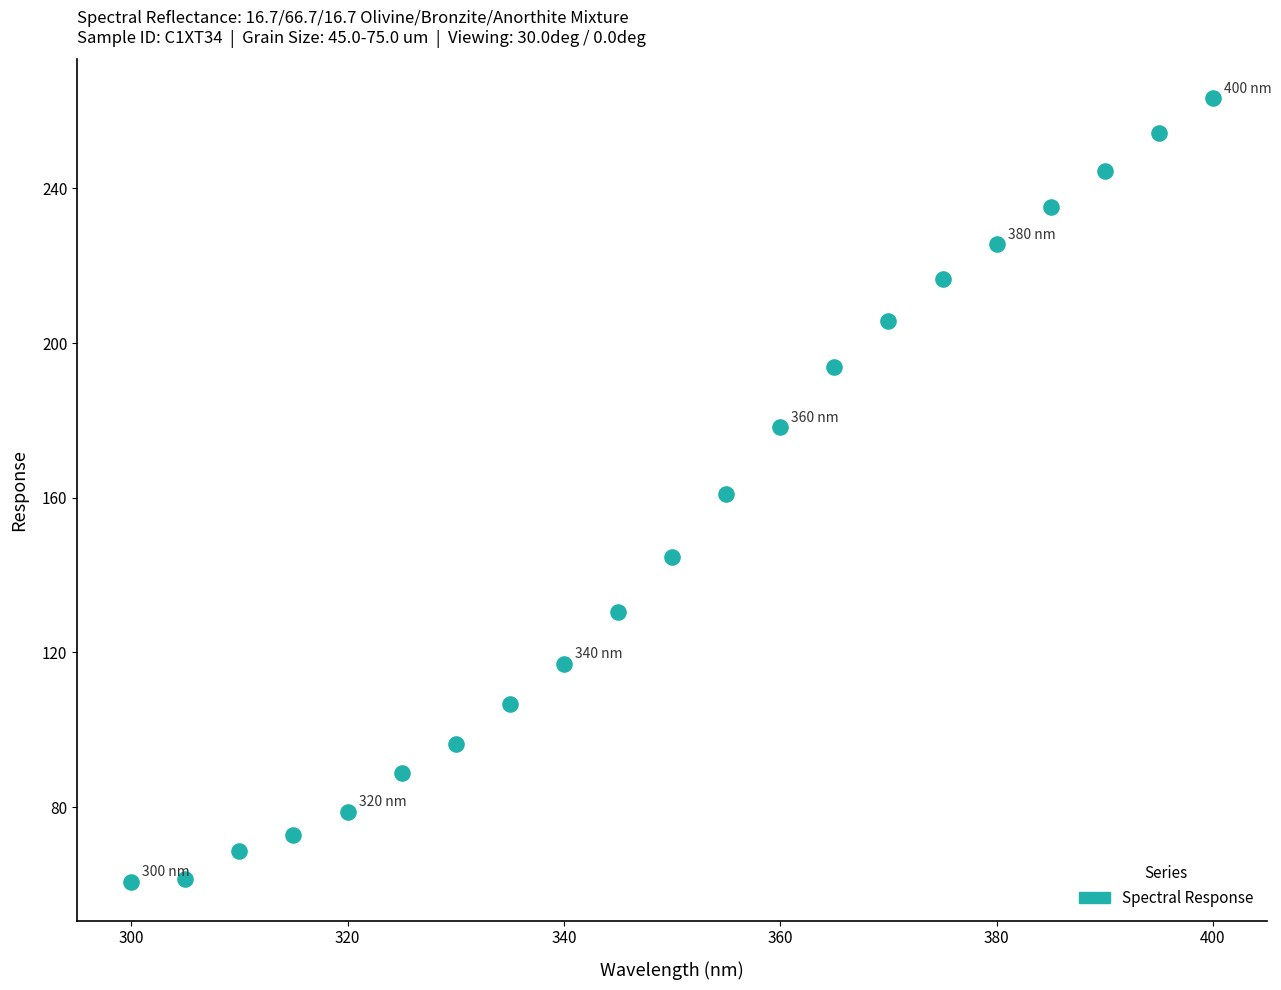

What is the range of X values (max minus min)?

100.0